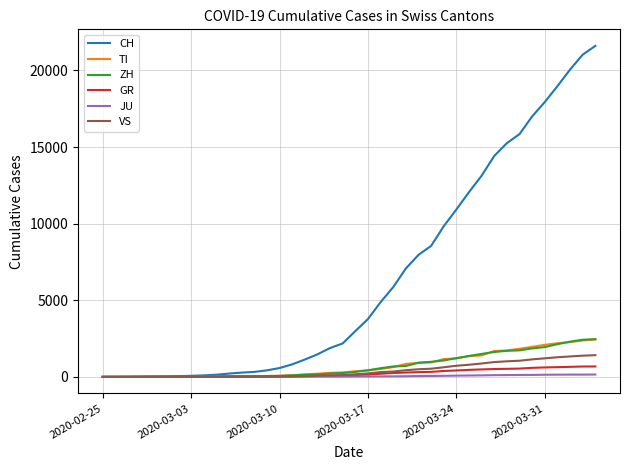

What are all the series names shown in the legend?

CH, TI, ZH, GR, JU, VS